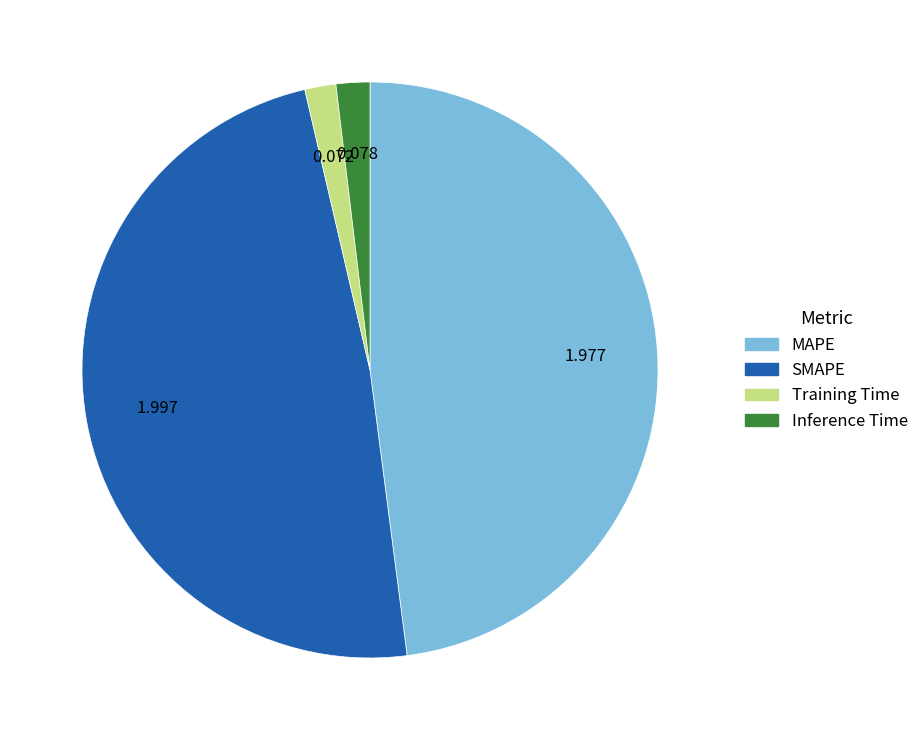

Between Inference Time and SMAPE, which is larger?

SMAPE